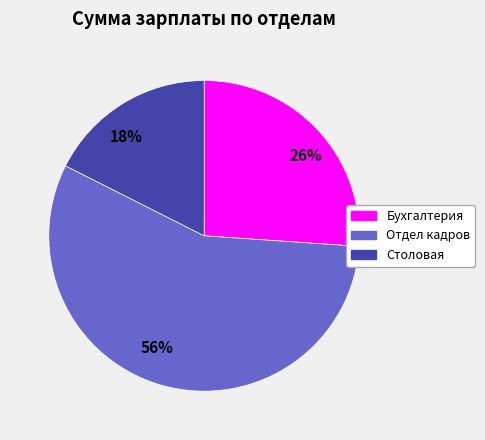

Count the number of slices in the pie.

3